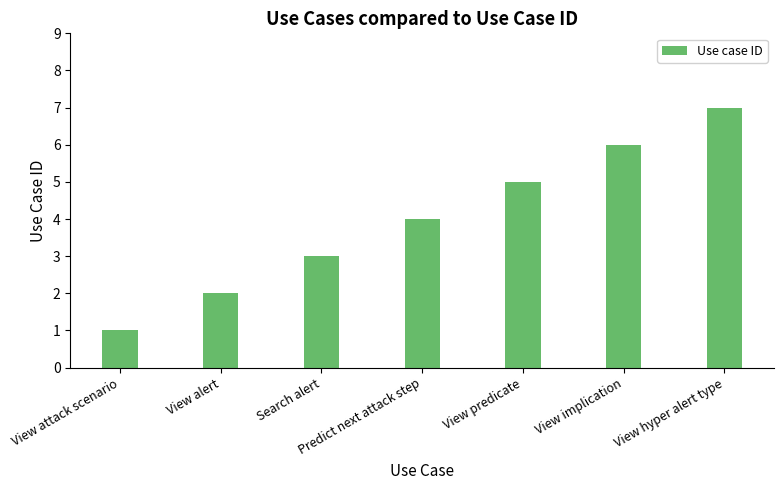

Read the value at View hyper alert type.

7